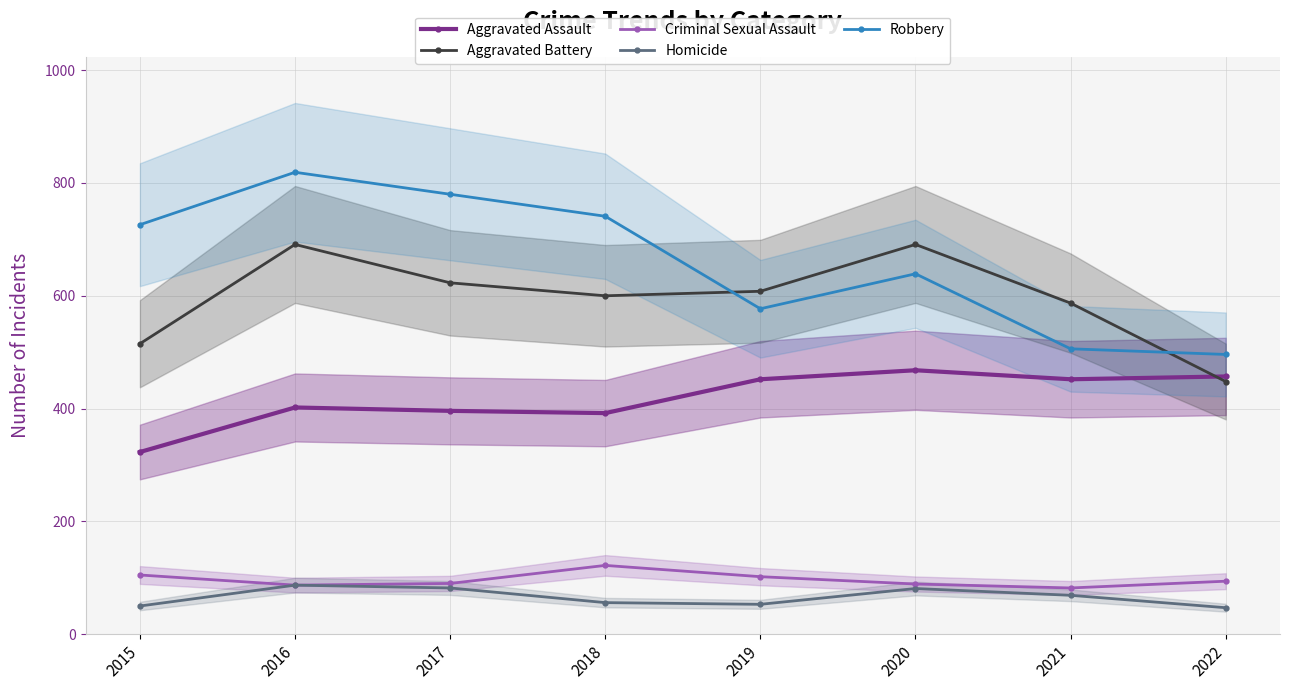

Reading left to right, list all the values displayed in this chart.

Aggravated Assault: 323	402	396	392	452	468	452	457
Aggravated Battery: 515	691	623	600	608	691	587	448
Criminal Sexual Assault: 105	87	90	122	102	89	82	94
Homicide: 50	87	82	56	53	81	69	47
Robbery: 726	819	780	741	577	639	506	496